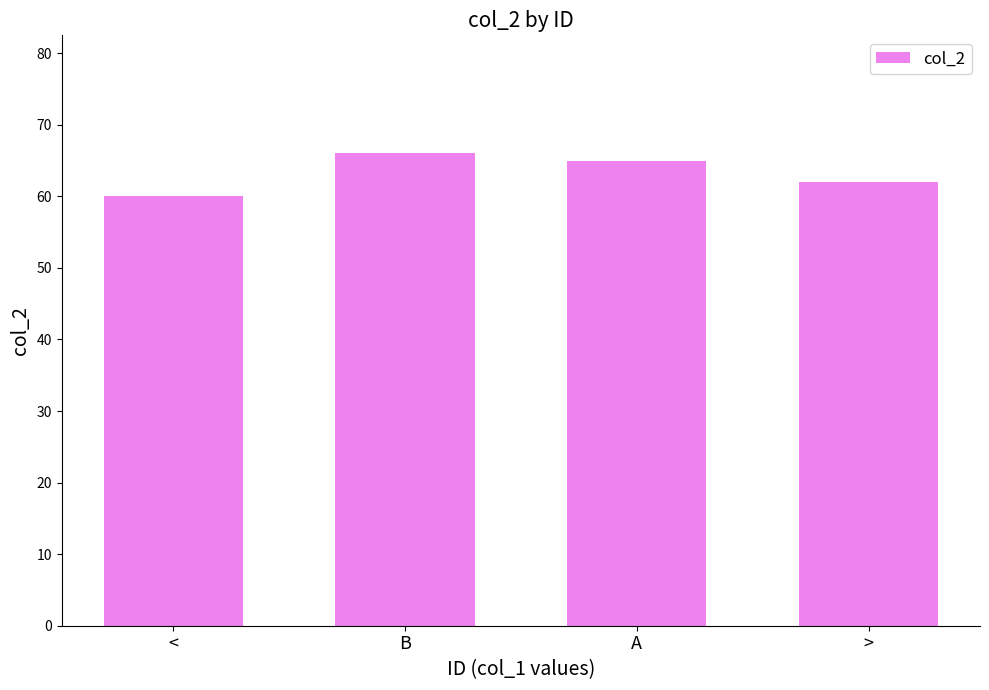

List the labels in order of value, largest first.

B, A, >, <